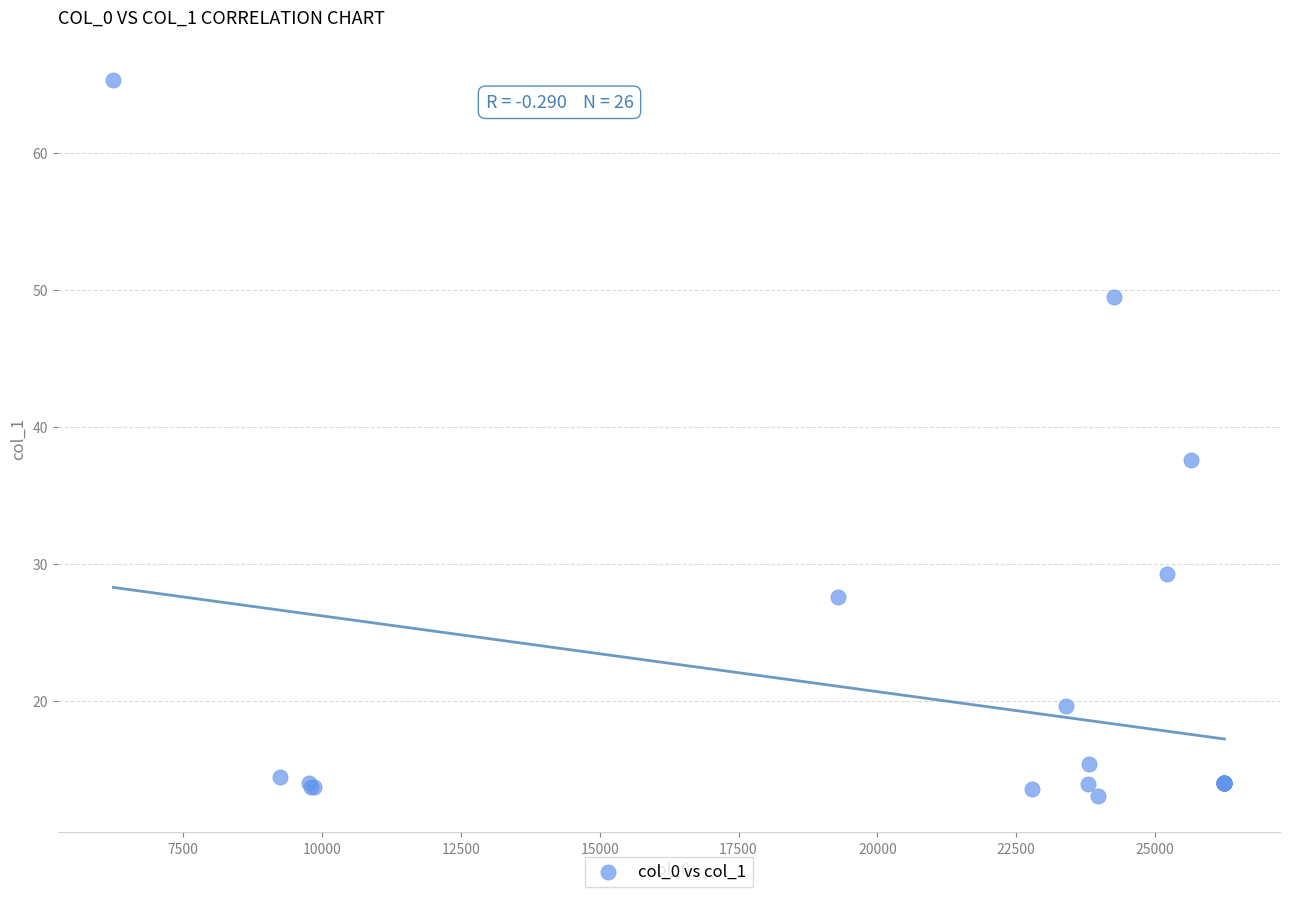

What Y value in the scatter plot is closest to 39?

37.6